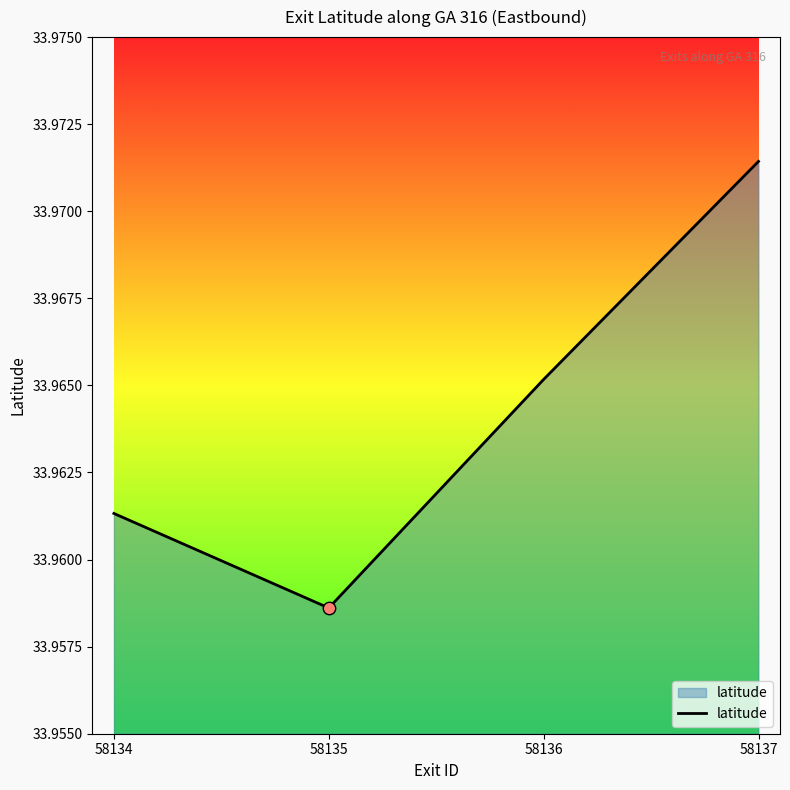

What is the ratio of the value at 58136 to the value at 58137?

1.0